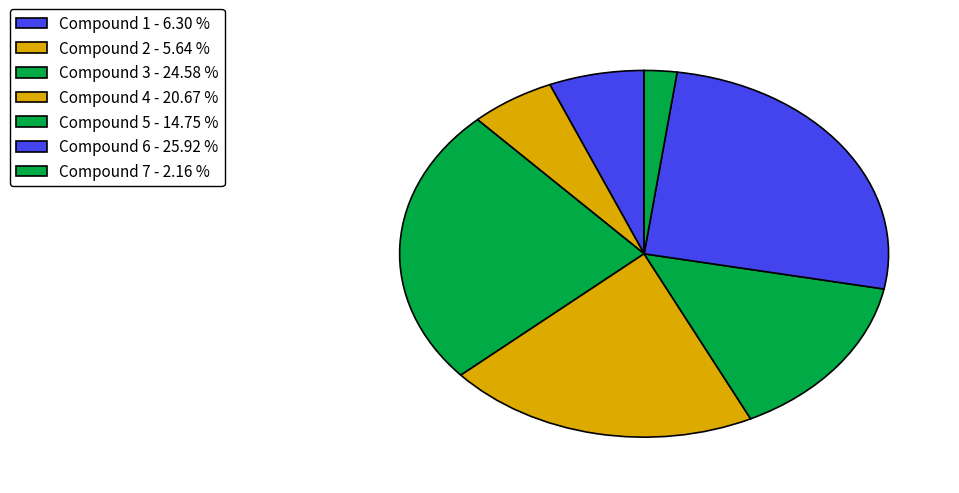

What portion of the pie excludes Compound 3?

75.4%